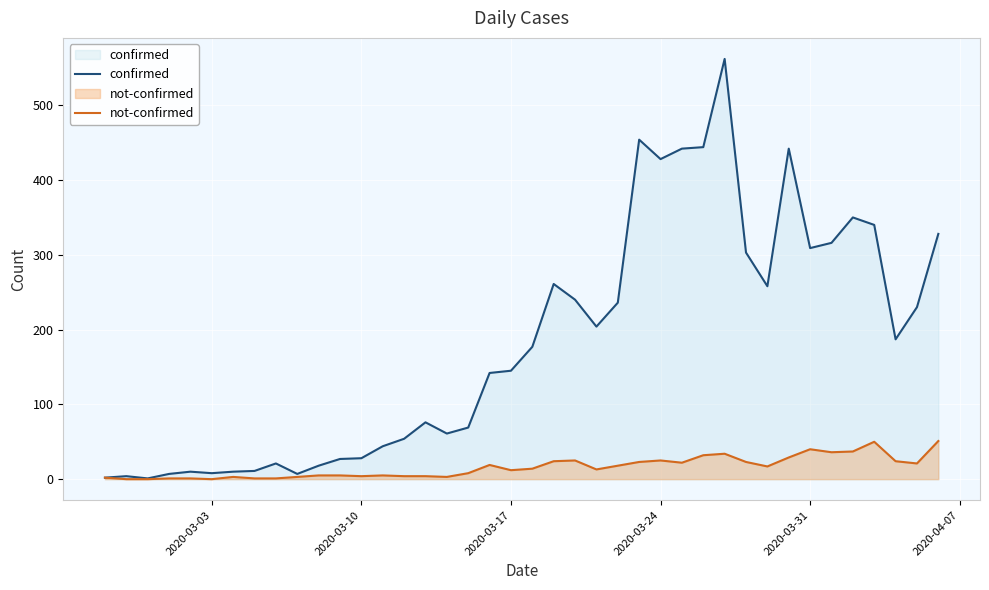

What is the maximum value for confirmed?

562